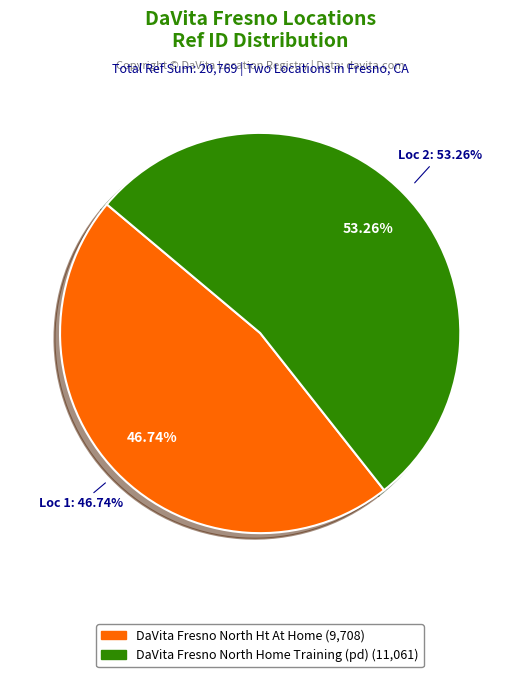

What is the change in value from DaVita Fresno North Ht At Home to DaVita Fresno North Home Training (pd)?

+1353